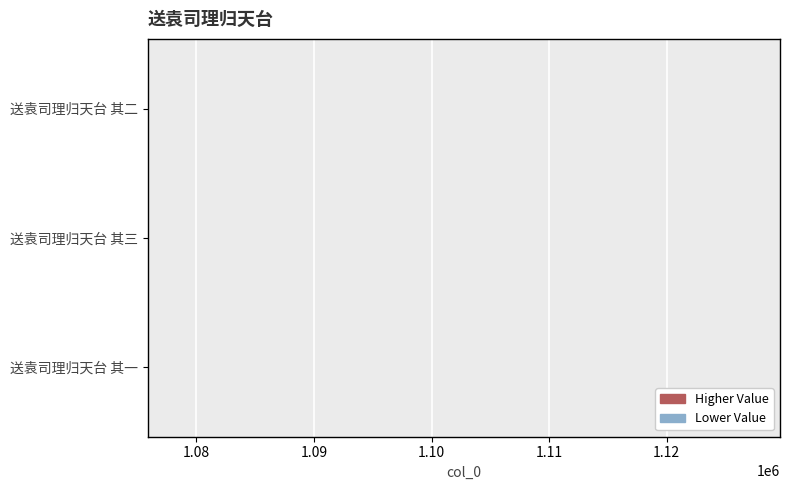

What is the maximum value shown in the chart?

1075856